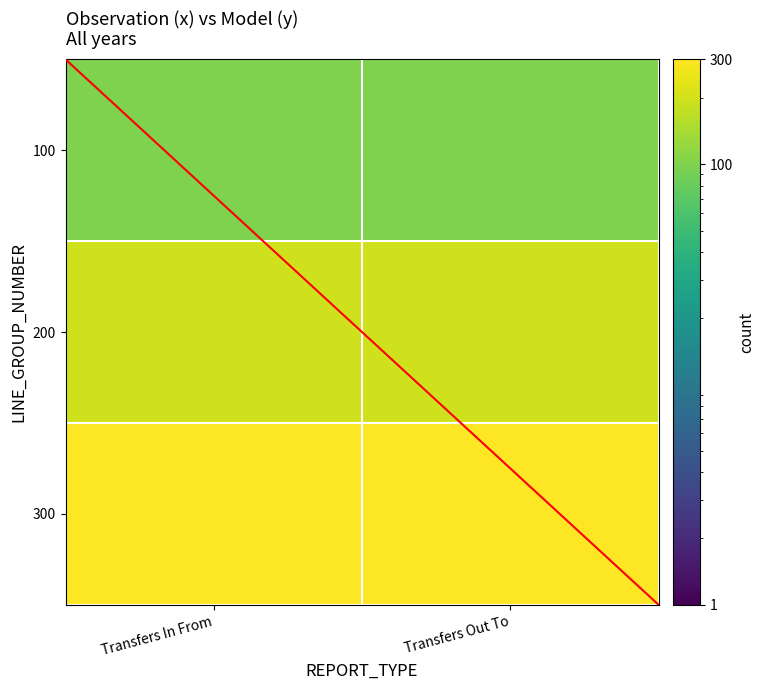

Reading left to right, transcribe all the data shown in this chart.

100: Transfers In From=100	Transfers Out To=100
200: Transfers In From=200	Transfers Out To=200
300: Transfers In From=300	Transfers Out To=300